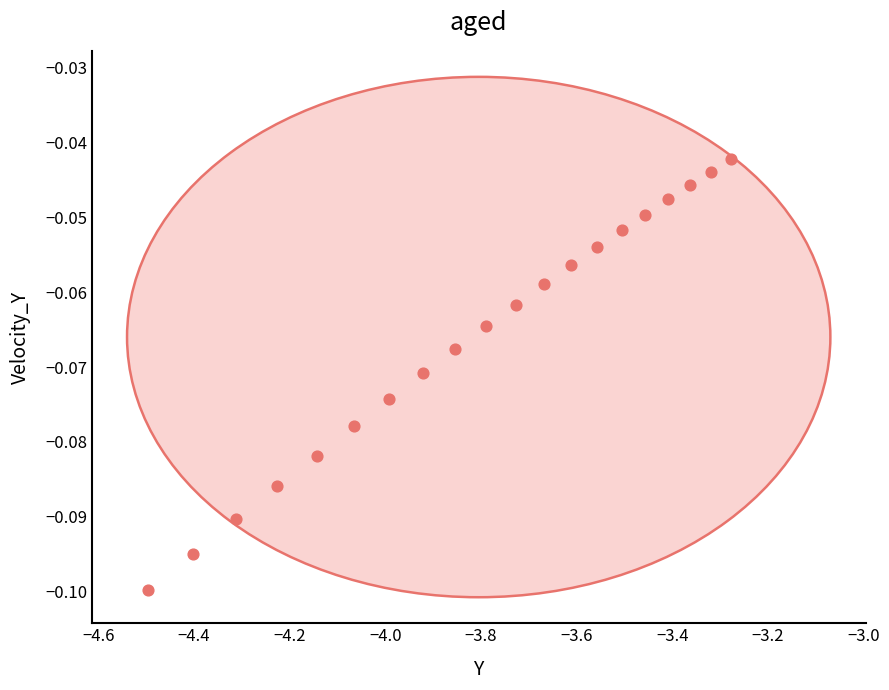

What is the range of X values (max minus min)?

1.2